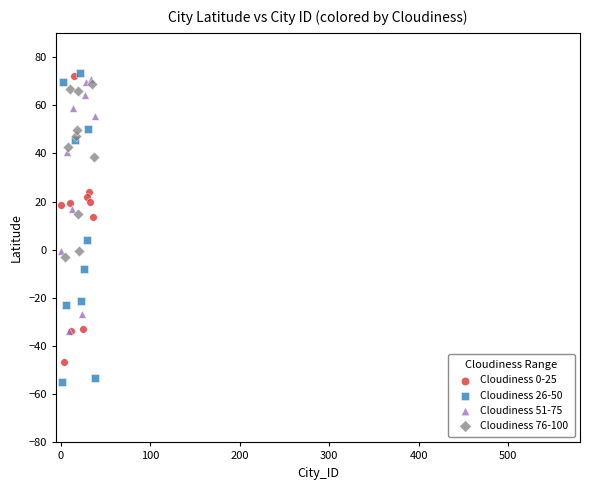

What are all the series names shown in the legend?

Cloudiness 0-25, Cloudiness 26-50, Cloudiness 51-75, Cloudiness 76-100